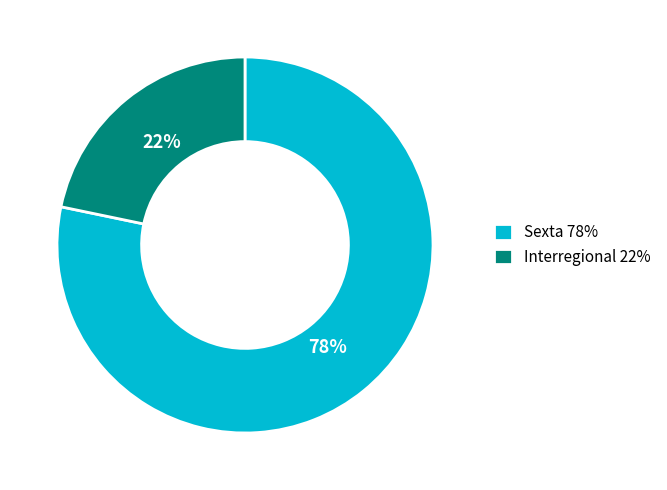

To the nearest percent, what is the combined percentage of Interregional and Sexta?

100%